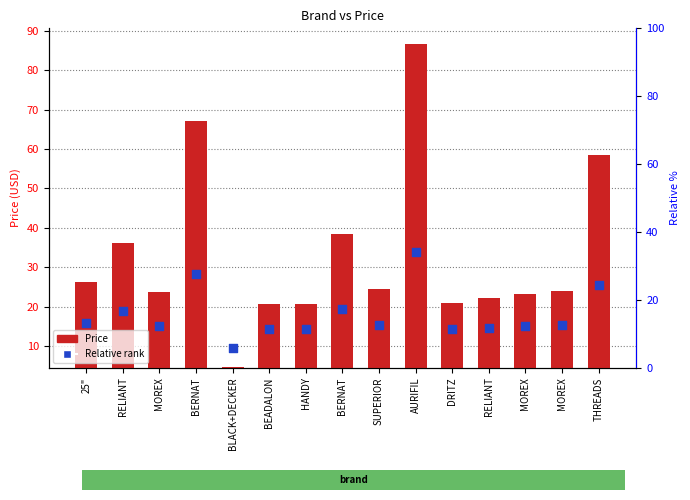

What are all the series names shown in the legend?

Price, Relative rank